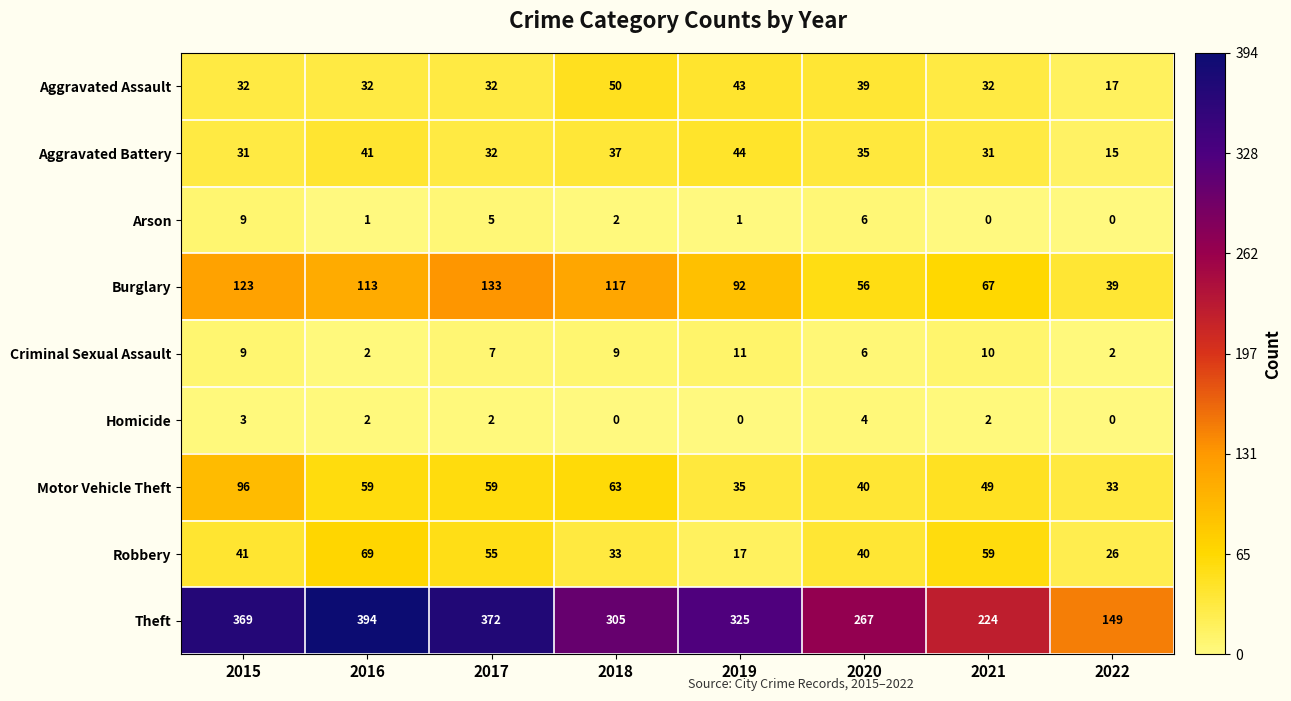

What is the highest value of the Criminal Sexual Assault series?

11